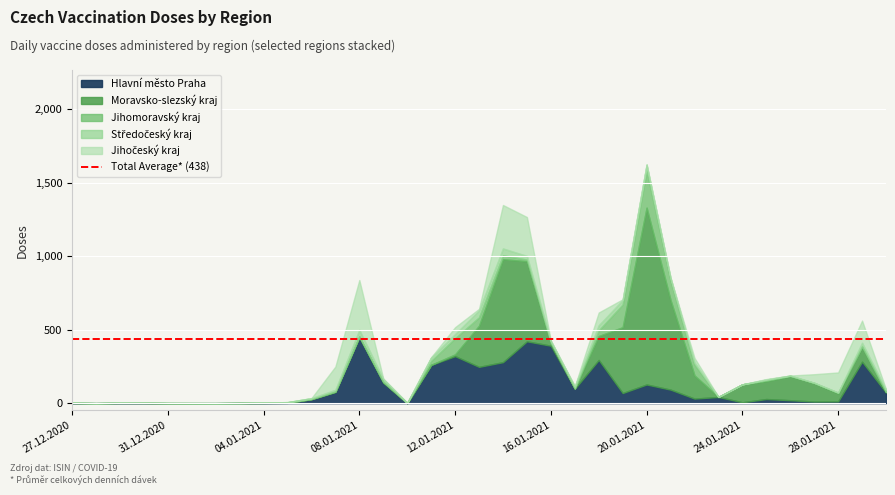

At which category is the sum across all series the highest?

20.01.2021